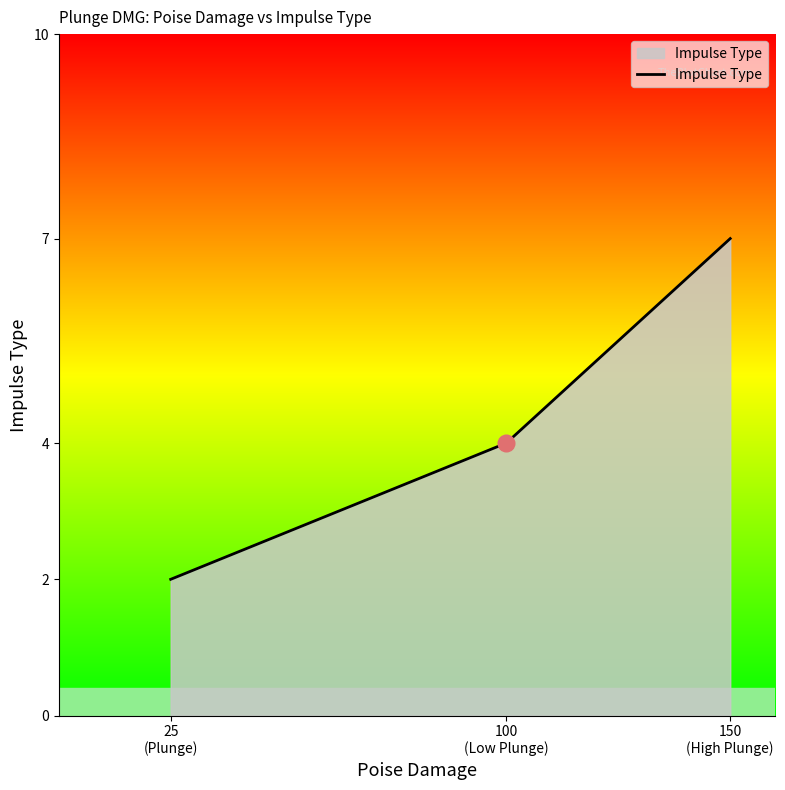

What is the maximum value shown in the chart?

7